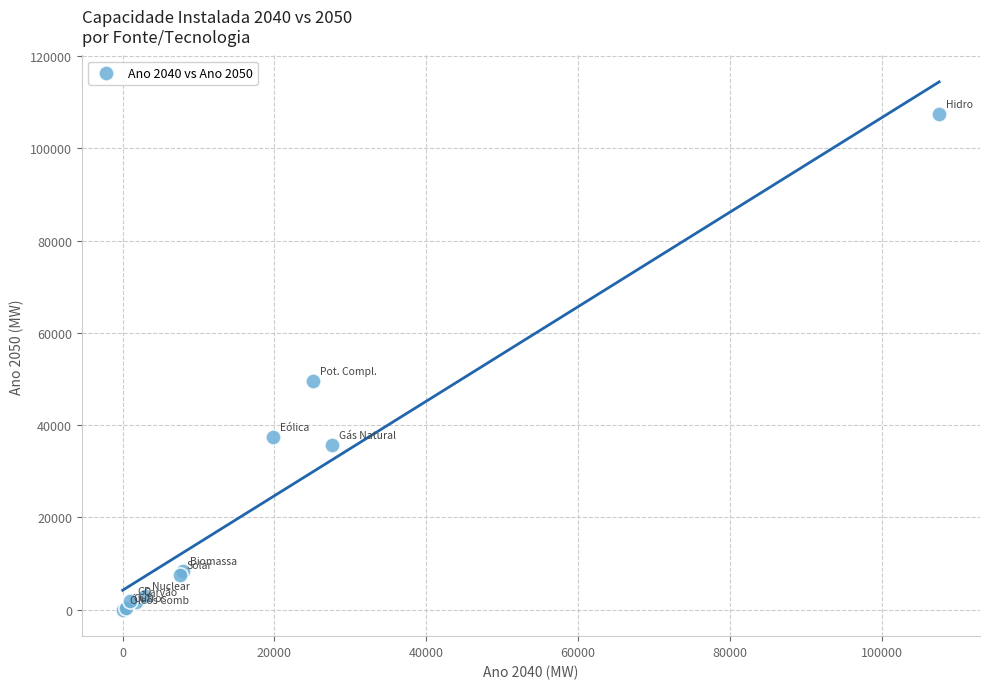

What Y value in the scatter plot is closest to 53713?

49629